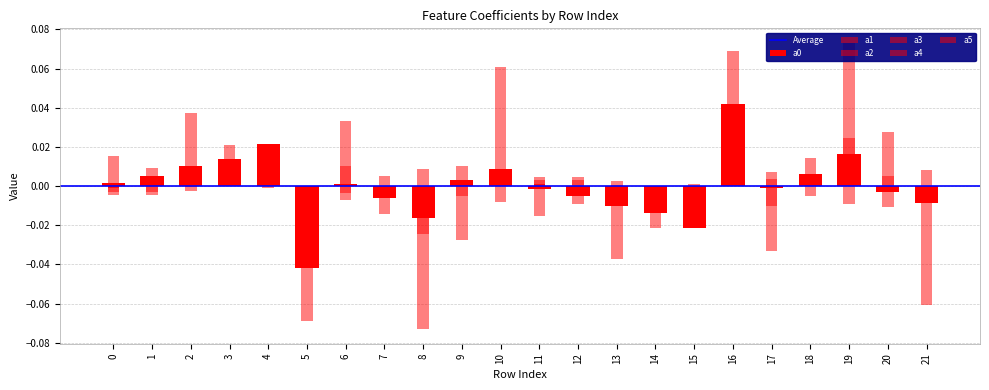

Which series has the largest total across all categories?

a0